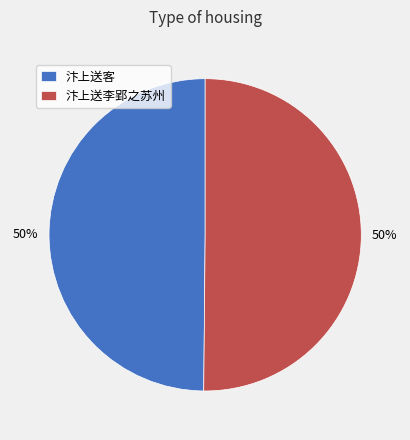

To the nearest percent, what percentage of the pie is 汴上送客?

50%